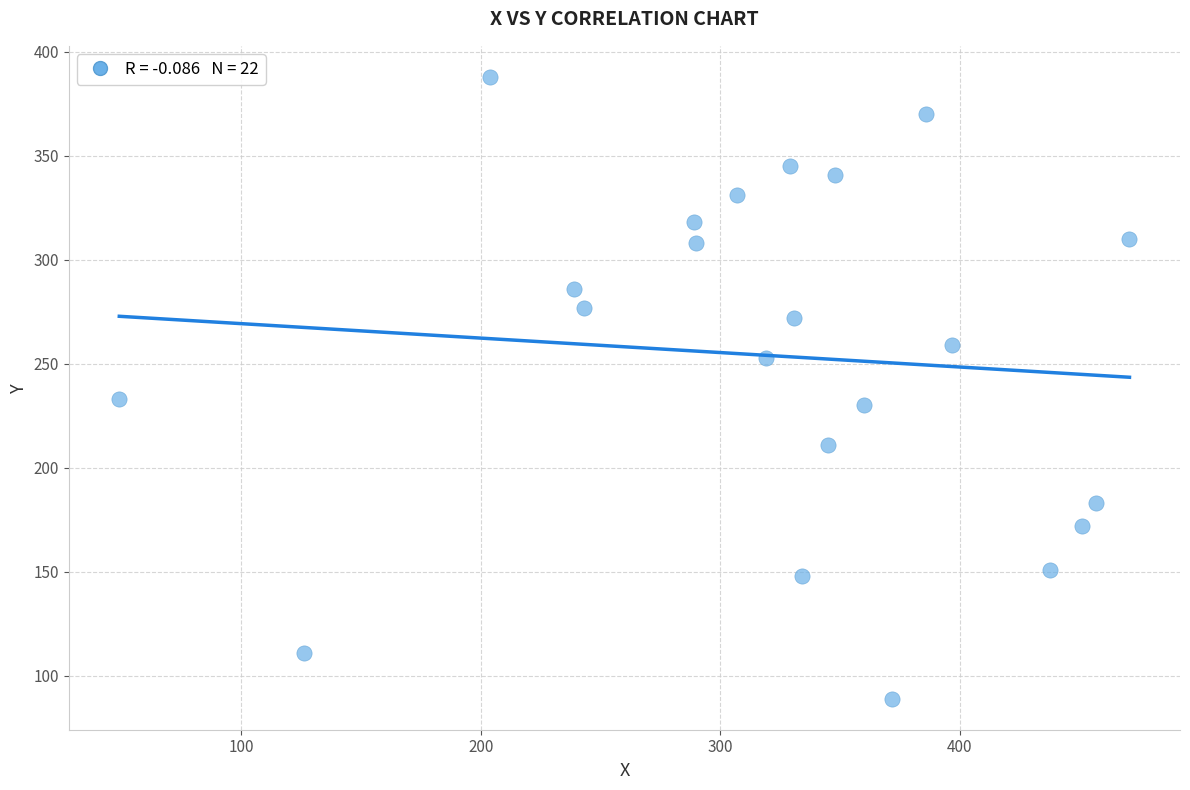

What is the range of X values (max minus min)?

422